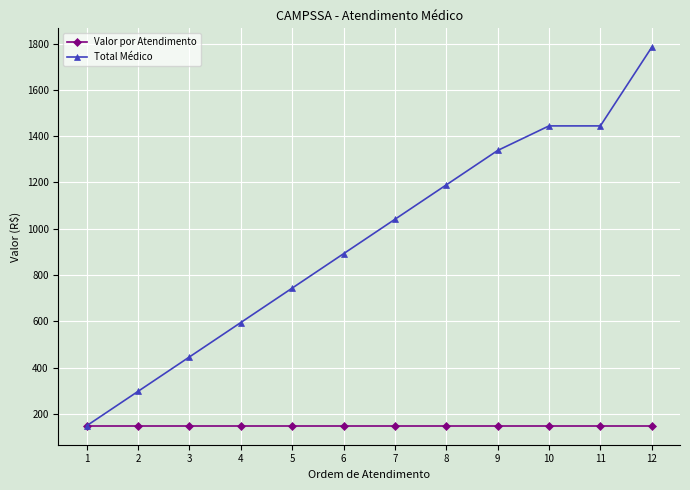

What is the sum of the Valor por Atendimento values at 5 and 6?

297.3